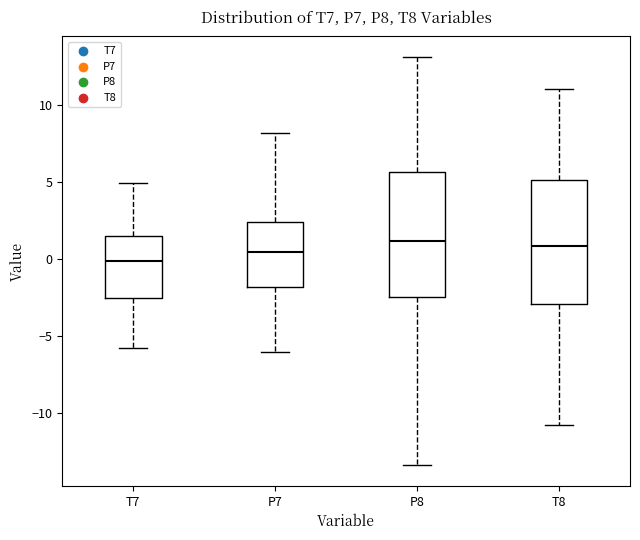

Reading left to right, transcribe this box plot: for each box, give where its median line is, the range the box spans, and where its two whiskers end, as read against the y-axis. The values are not printed on the chart, so give them approximately, as read against the axis.

T7: median 0.0, box -2.5 to 1.5, whiskers -5.5 to 5.0
P7: median 0.5, box -2.0 to 2.5, whiskers -6.0 to 8.0
P8: median 1.0, box -2.5 to 5.5, whiskers -13.5 to 13.0
T8: median 1.0, box -3.0 to 5.0, whiskers -11.0 to 11.0